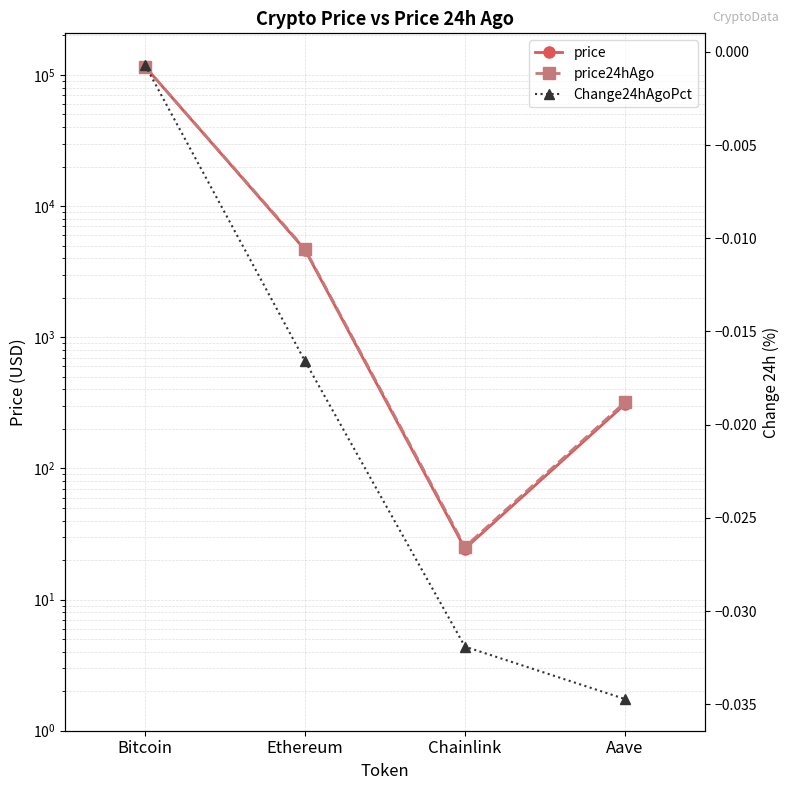

How many lines are shown in the chart?

3